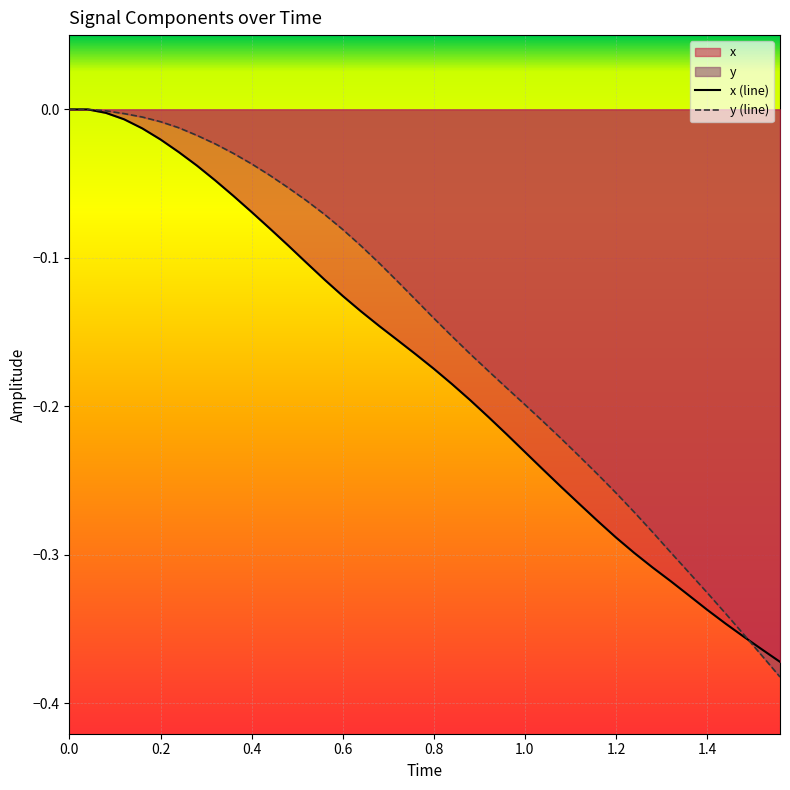

How many distinct data groups are displayed?

2